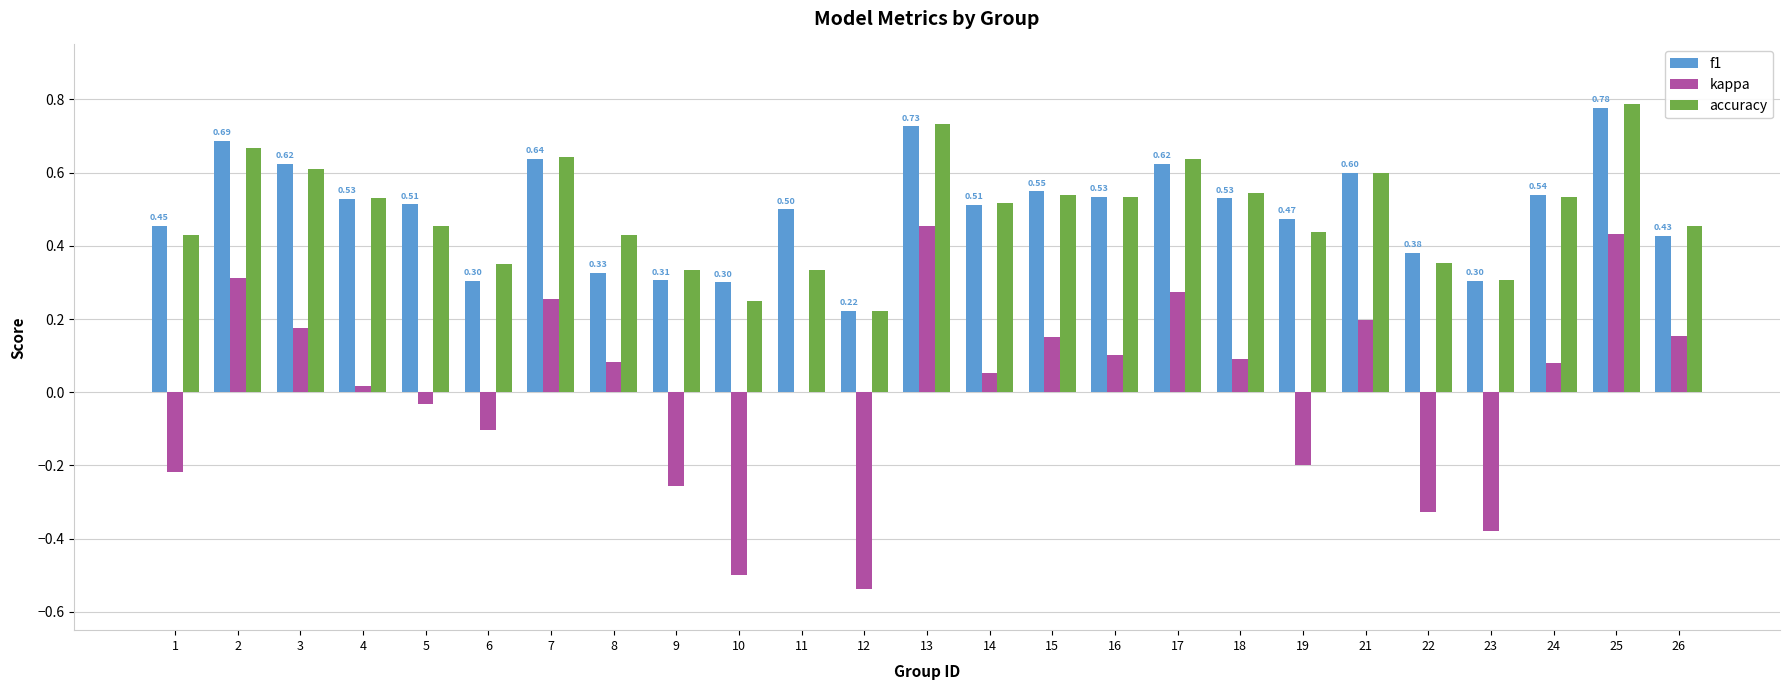

The value of kappa at 17 is 0.3. True or false?

True